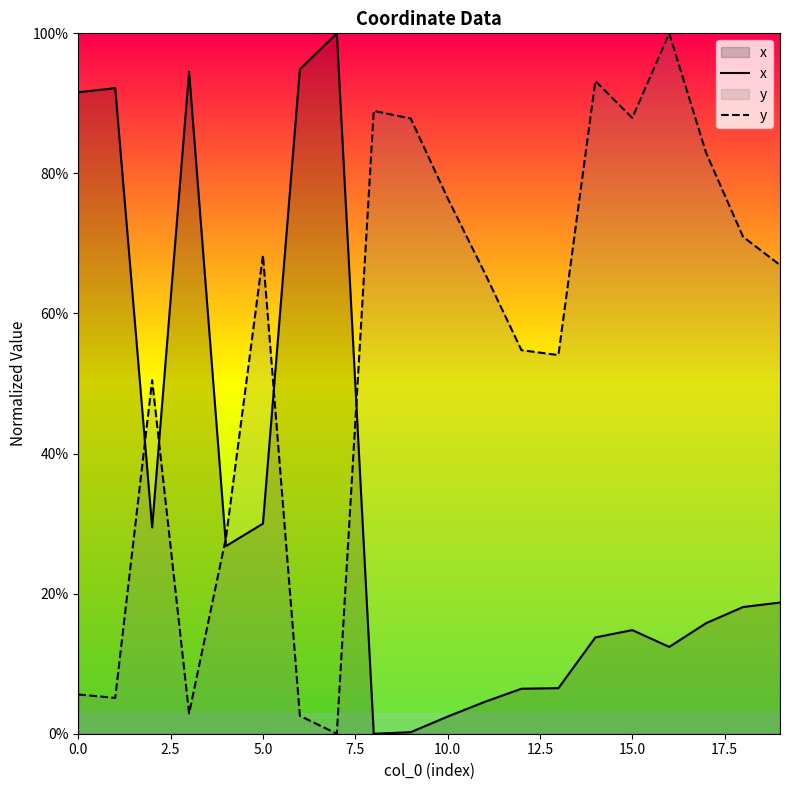

What is the total value across all series at 17?

98.7